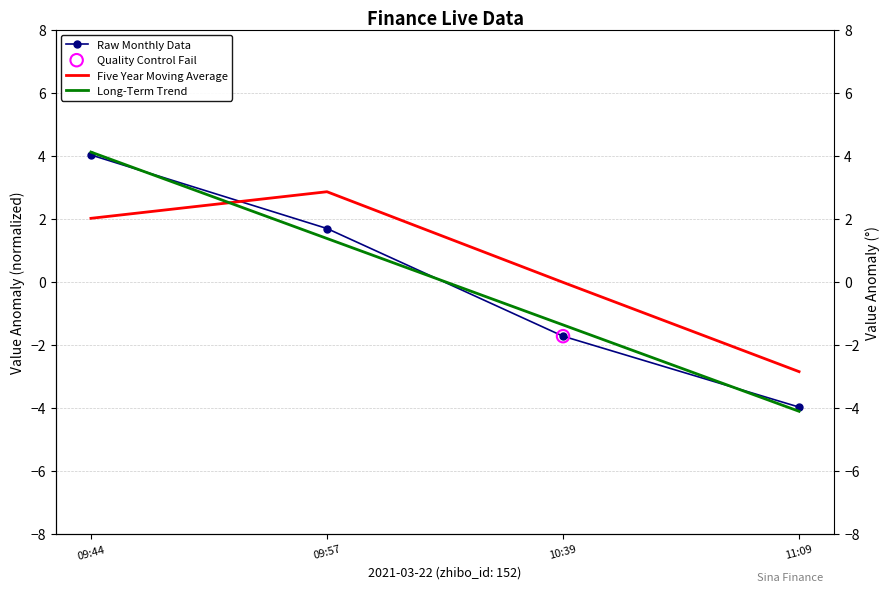

Is the value of Five Year Moving Average at 09:44 greater than the value of Raw Monthly Data at 11:09?

Yes